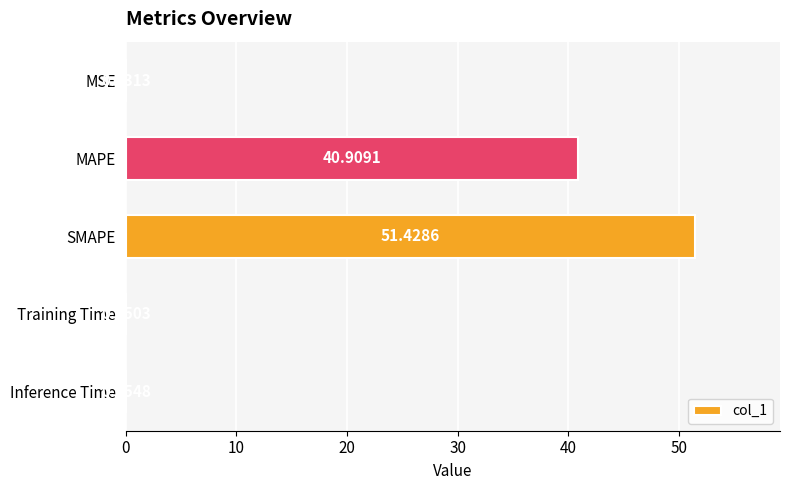

Which has a higher value, Training Time or SMAPE?

SMAPE